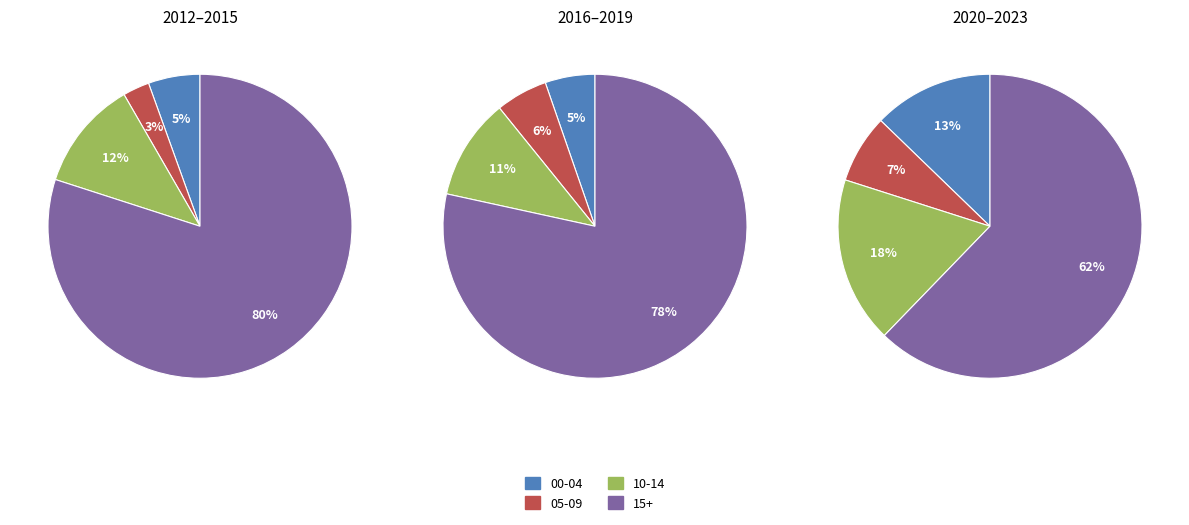

Is 2021 the majority of the pie?

No